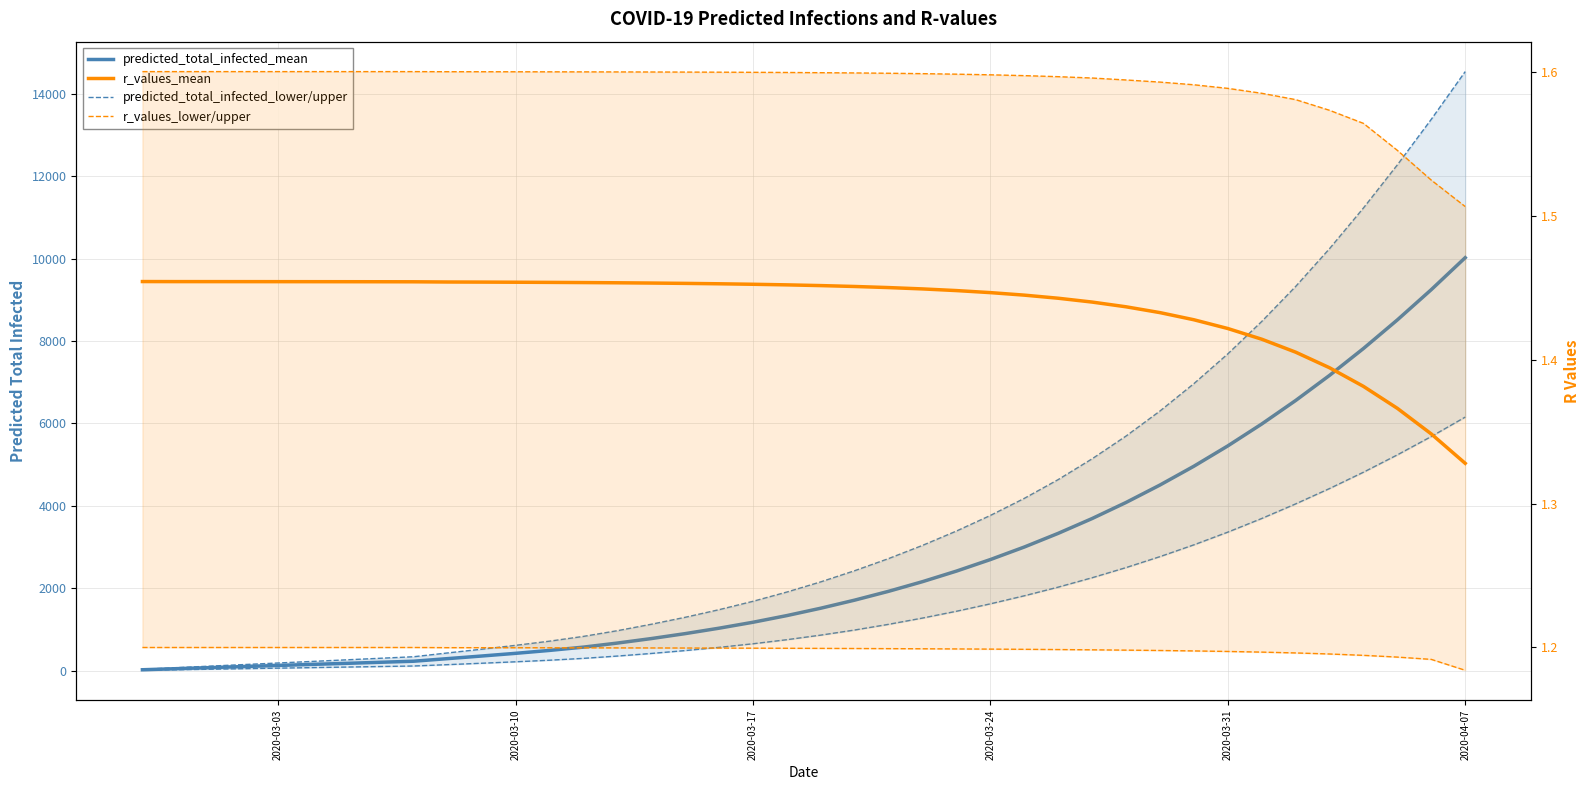

Reading right to left, extract all data points from this chart.

predicted_total_infected_mean: 10022.0	9247.0	8513.0	7819.0	7167.0	6557.0	5987.0	5456.0	4963.0	4507.0	4084.0	3694.0	3335.0	3003.0	2699.0	2419.0	2163.0	1929.0	1715.0	1519.0	1340.0	1178.0	1034.0	902.0	782.0	673.0	575.0	495.0	424.0	359.0	296.0	233.0	207.0	181.0	156.0	130.0	104.0	78.0	52.0	26.0
predicted_total_infected_lower: 6155.0	5684.0	5239.0	4818.0	4422.0	4049.0	3695.0	3364.0	3056.0	2770.0	2504.0	2258.0	2030.0	1820.0	1625.0	1445.0	1280.0	1128.0	990.0	866.0	755.0	656.0	569.0	491.0	421.0	358.0	302.0	257.0	219.0	184.0	150.0	117.0	104.0	91.0	78.0	65.0	52.0	39.0	26.0	13.0
predicted_total_infected_upper: 14536.0	13379.0	12274.0	11228.0	10241.0	9323.0	8474.0	7688.0	6966.0	6302.0	5695.0	5143.0	4639.0	4183.0	3769.0	3391.0	3043.0	2723.0	2429.0	2158.0	1911.0	1686.0	1483.0	1298.0	1129.0	973.0	835.0	719.0	618.0	524.0	434.0	342.0	304.0	266.0	228.0	190.0	152.0	114.0	76.0	38.0
r_values_mean: 1.3	1.3	1.4	1.4	1.4	1.4	1.4	1.4	1.4	1.4	1.4	1.4	1.4	1.4	1.4	1.4	1.4	1.4	1.5	1.5	1.5	1.5	1.5	1.5	1.5	1.5	1.5	1.5	1.5	1.5	1.5	1.5	1.5	1.5	1.5	1.5	1.5	1.5	1.5	1.5
r_values_lower: 1.2	1.2	1.2	1.2	1.2	1.2	1.2	1.2	1.2	1.2	1.2	1.2	1.2	1.2	1.2	1.2	1.2	1.2	1.2	1.2	1.2	1.2	1.2	1.2	1.2	1.2	1.2	1.2	1.2	1.2	1.2	1.2	1.2	1.2	1.2	1.2	1.2	1.2	1.2	1.2
r_values_upper: 1.5	1.5	1.5	1.6	1.6	1.6	1.6	1.6	1.6	1.6	1.6	1.6	1.6	1.6	1.6	1.6	1.6	1.6	1.6	1.6	1.6	1.6	1.6	1.6	1.6	1.6	1.6	1.6	1.6	1.6	1.6	1.6	1.6	1.6	1.6	1.6	1.6	1.6	1.6	1.6